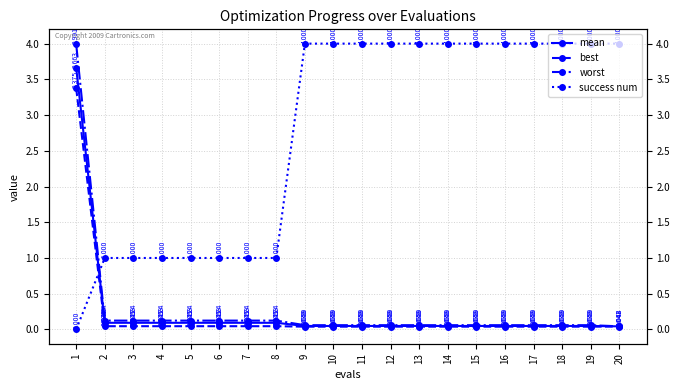

Which series changed the most between 1 and 2?

worst